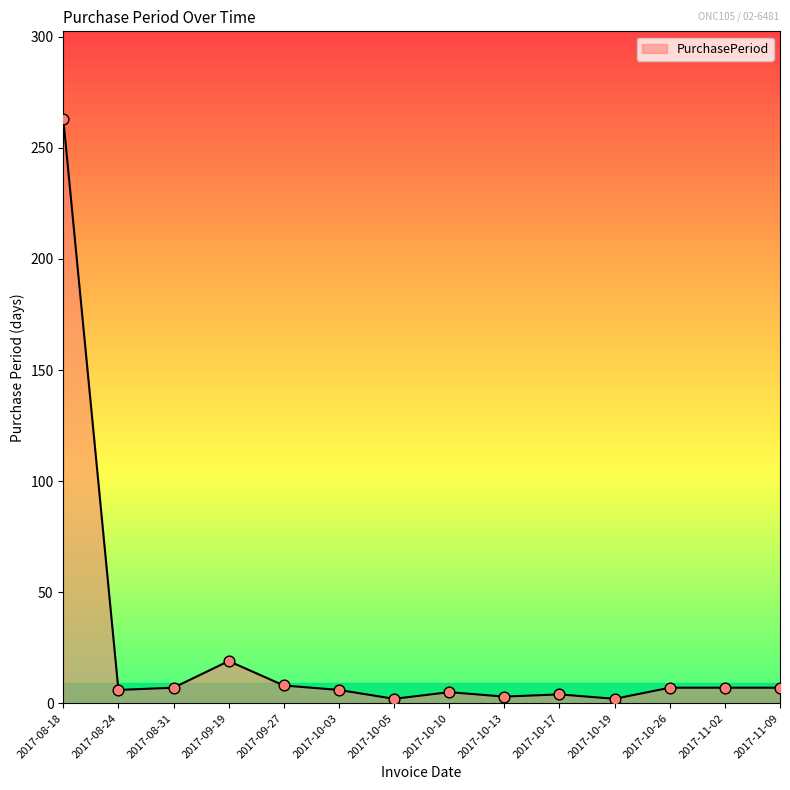

What is the change in value from 2017-10-13 to 2017-11-02?

+4